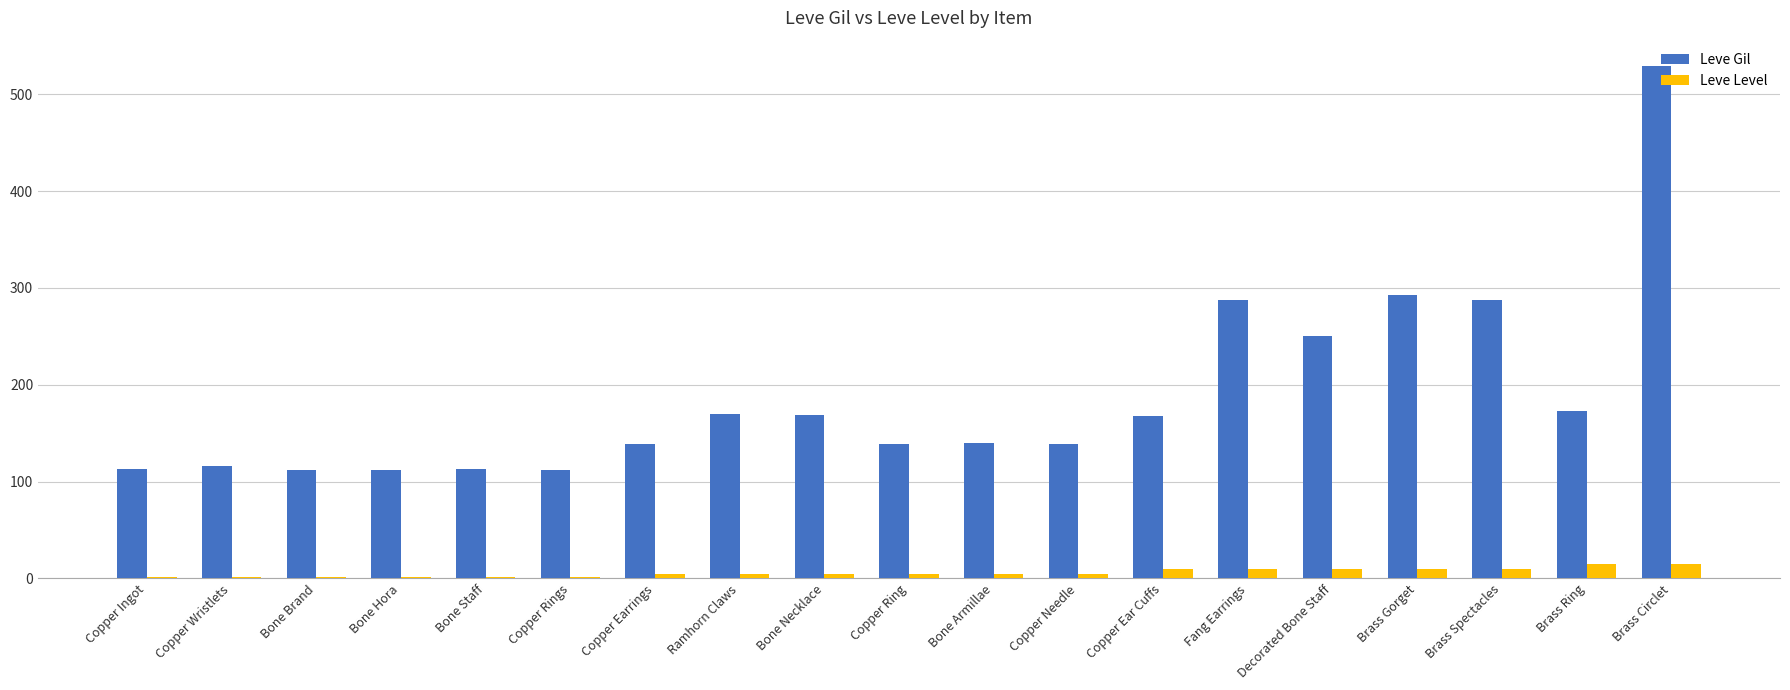

Is the value of Leve Level at Ramhorn Claws greater than the value of Leve Gil at Brass Ring?

No